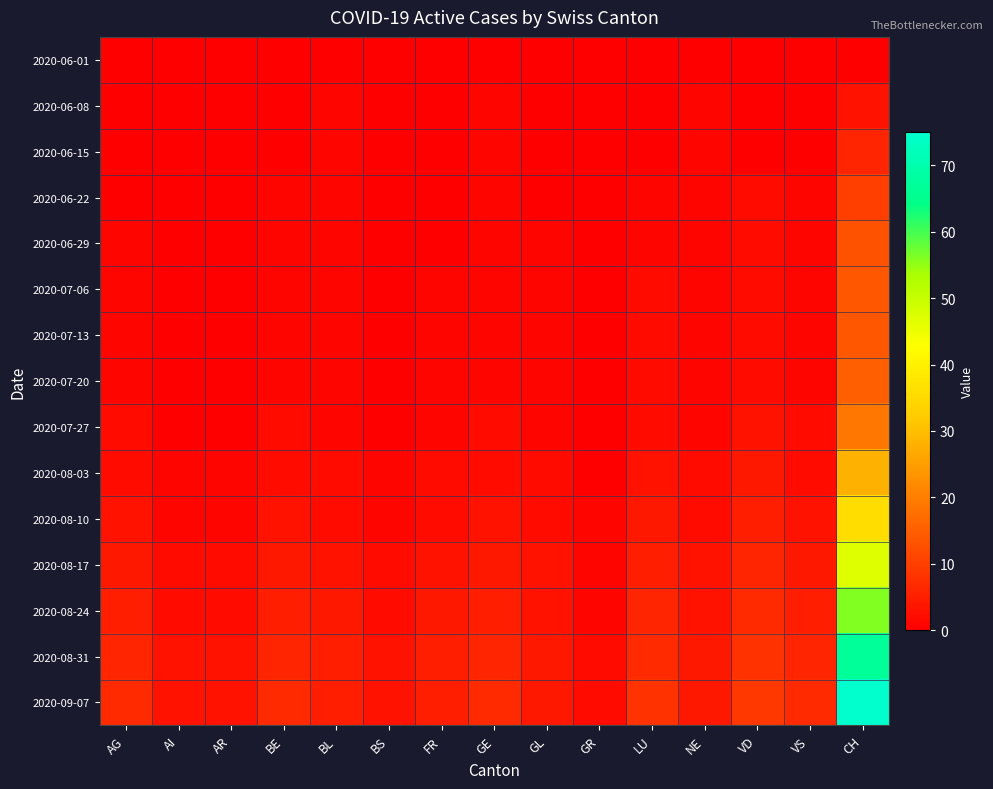

Reading left to right, transcribe all the data shown in this chart.

2020-06-01: AG=0	AI=0	AR=0	BE=0	BL=0	BS=0	FR=0	GE=0	GL=0	GR=0	LU=0	NE=0	VD=0	VS=0	CH=0
2020-06-08: AG=0	AI=0	AR=0	BE=0	BL=1	BS=0	FR=0	GE=1	GL=0	GR=0	LU=0	NE=1	VD=0	VS=0	CH=3
2020-06-15: AG=0	AI=0	AR=0	BE=0	BL=1	BS=0	FR=0	GE=1	GL=0	GR=0	LU=0	NE=1	VD=0	VS=0	CH=6
2020-06-22: AG=0	AI=0	AR=0	BE=1	BL=1	BS=0	FR=0	GE=1	GL=0	GR=0	LU=1	NE=1	VD=2	VS=1	CH=10
2020-06-29: AG=1	AI=0	AR=0	BE=1	BL=1	BS=0	FR=0	GE=1	GL=1	GR=0	LU=1	NE=1	VD=2	VS=1	CH=13
2020-07-06: AG=1	AI=0	AR=0	BE=1	BL=1	BS=0	FR=1	GE=1	GL=1	GR=0	LU=2	NE=1	VD=2	VS=1	CH=14
2020-07-13: AG=1	AI=0	AR=0	BE=1	BL=1	BS=0	FR=1	GE=1	GL=1	GR=0	LU=2	NE=1	VD=2	VS=1	CH=14
2020-07-20: AG=1	AI=0	AR=0	BE=1	BL=1	BS=0	FR=1	GE=1	GL=1	GR=0	LU=2	NE=1	VD=2	VS=1	CH=15
2020-07-27: AG=2	AI=0	AR=0	BE=2	BL=1	BS=0	FR=1	GE=2	GL=1	GR=0	LU=2	NE=1	VD=3	VS=2	CH=19
2020-08-03: AG=2	AI=1	AR=1	BE=2	BL=2	BS=1	FR=2	GE=2	GL=2	GR=0	LU=3	NE=2	VD=4	VS=2	CH=28
2020-08-10: AG=3	AI=1	AR=1	BE=3	BL=2	BS=1	FR=2	GE=3	GL=2	GR=1	LU=4	NE=2	VD=5	VS=3	CH=36
2020-08-17: AG=4	AI=2	AR=2	BE=4	BL=3	BS=2	FR=3	GE=4	GL=3	GR=1	LU=5	NE=3	VD=6	VS=4	CH=47
2020-08-24: AG=5	AI=2	AR=2	BE=5	BL=4	BS=2	FR=4	GE=5	GL=3	GR=1	LU=6	NE=3	VD=7	VS=5	CH=56
2020-08-31: AG=6	AI=3	AR=3	BE=6	BL=5	BS=3	FR=5	GE=6	GL=4	GR=2	LU=7	NE=4	VD=8	VS=6	CH=67
2020-09-07: AG=7	AI=3	AR=3	BE=7	BL=5	BS=3	FR=5	GE=7	GL=4	GR=2	LU=8	NE=4	VD=9	VS=7	CH=75